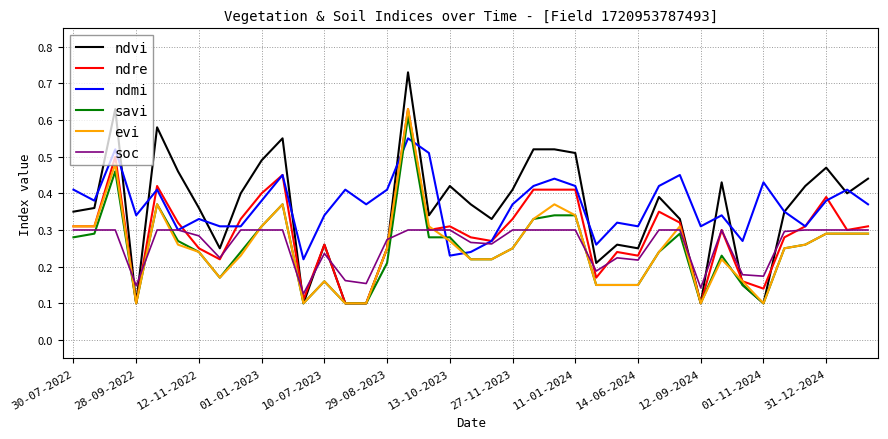

Which series has the widest spread of values?

ndvi